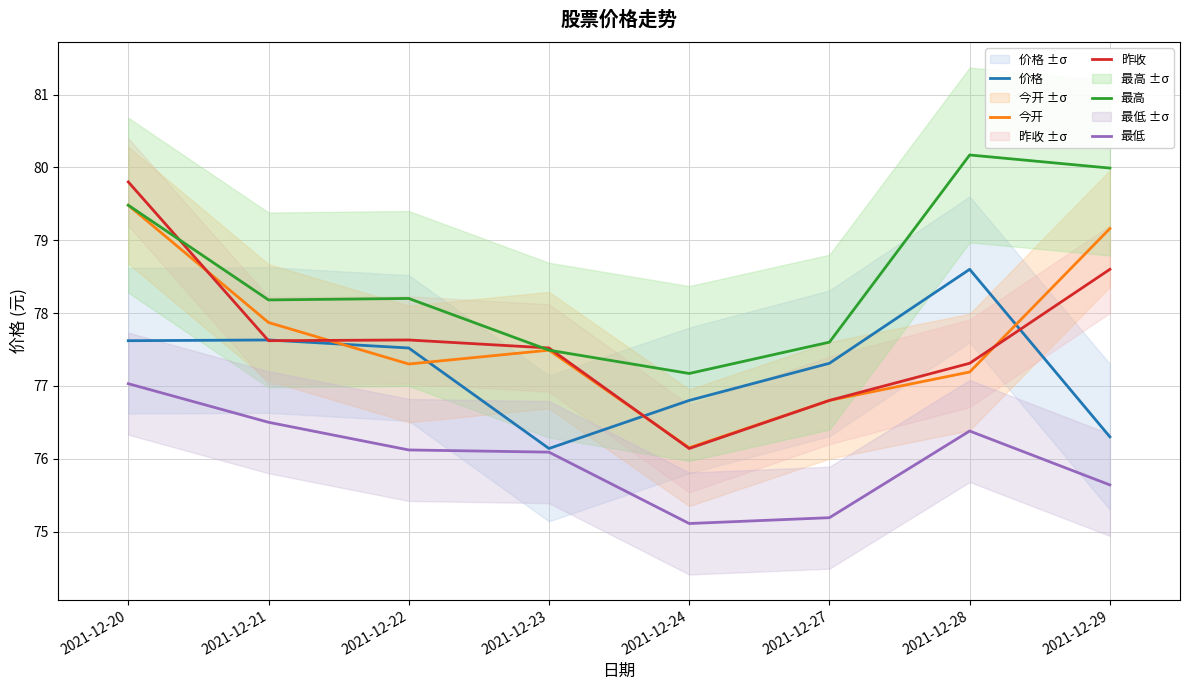

How many data points in 最高 are above 78?

5